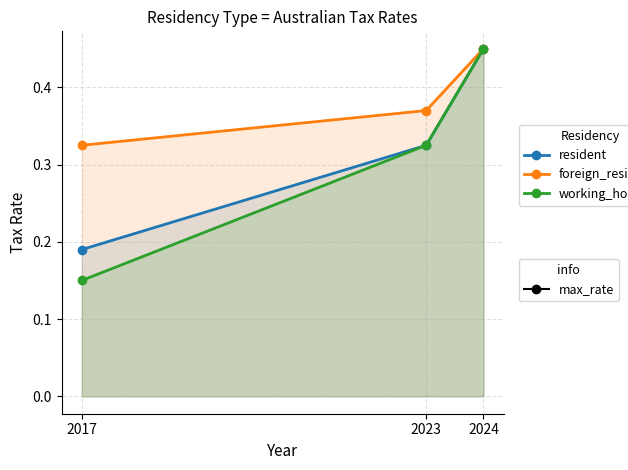

Which series changed the most between 2017 and 2024?

working_holiday